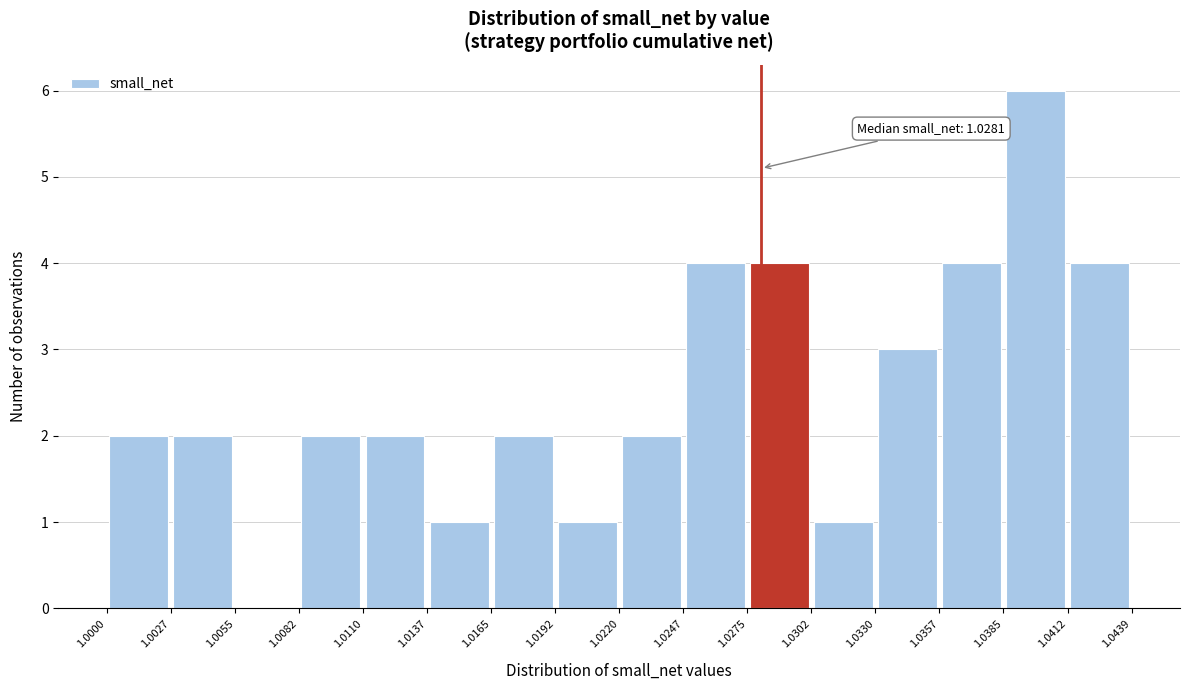

Over which range of the x-axis is the bar tallest?

1.0385 to 1.0412